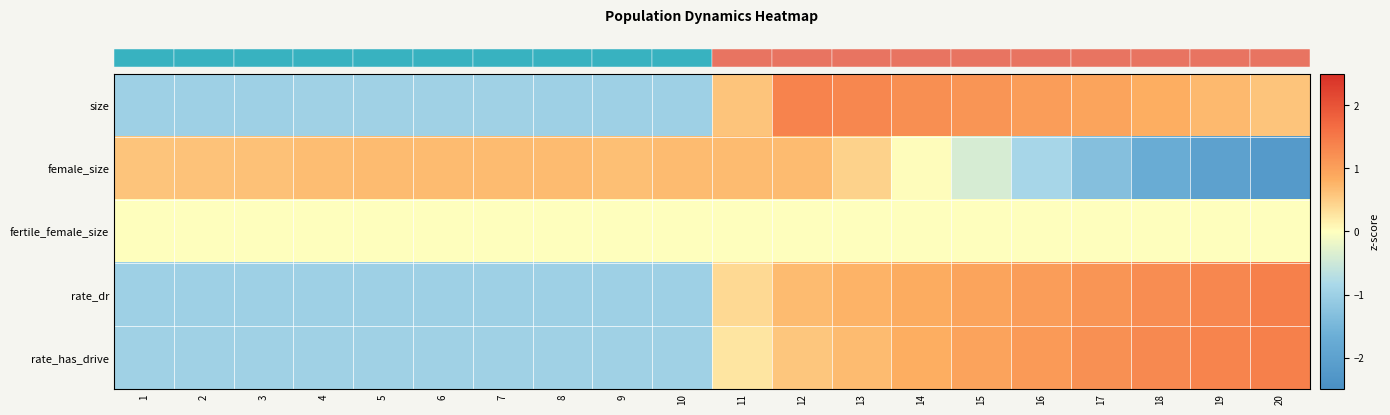

Reading left to right, transcribe all the data shown in this chart.

row_0: 1=-1.0	2=-1.0	3=-1.0	4=-1.0	5=-1.0	6=-1.0	7=-1.0	8=-1.0	9=-1.0	10=-1.0	11=0.6	12=1.4	13=1.3	14=1.2	15=1.1	16=1.1	17=0.9	18=0.8	19=0.7	20=0.6
row_1: 1=0.6	2=0.6	3=0.6	4=0.7	5=0.7	6=0.7	7=0.7	8=0.7	9=0.7	10=0.7	11=0.7	12=0.7	13=0.5	14=0.0	15=-0.4	16=-0.9	17=-1.3	18=-1.7	19=-2.0	20=-2.2
row_2: 1=0.0	2=0.0	3=0.0	4=0.0	5=0.0	6=0.0	7=0.0	8=0.0	9=0.0	10=0.0	11=0.0	12=0.0	13=0.0	14=0.0	15=0.0	16=0.0	17=0.0	18=0.0	19=0.0	20=0.0
row_3: 1=-1.0	2=-1.0	3=-1.0	4=-1.0	5=-1.0	6=-1.0	7=-1.0	8=-1.0	9=-1.0	10=-1.0	11=0.4	12=0.7	13=0.8	14=0.9	15=0.9	16=1.0	17=1.1	18=1.2	19=1.3	20=1.4
row_4: 1=-1.0	2=-1.0	3=-1.0	4=-1.0	5=-1.0	6=-1.0	7=-1.0	8=-1.0	9=-1.0	10=-1.0	11=0.3	12=0.6	13=0.7	14=0.8	15=1.0	16=1.1	17=1.2	18=1.3	19=1.4	20=1.4